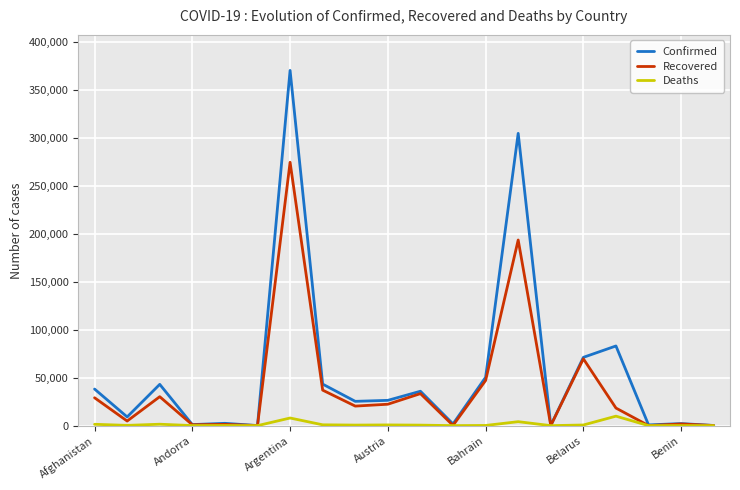

Which series has the largest range (max minus min)?

Confirmed